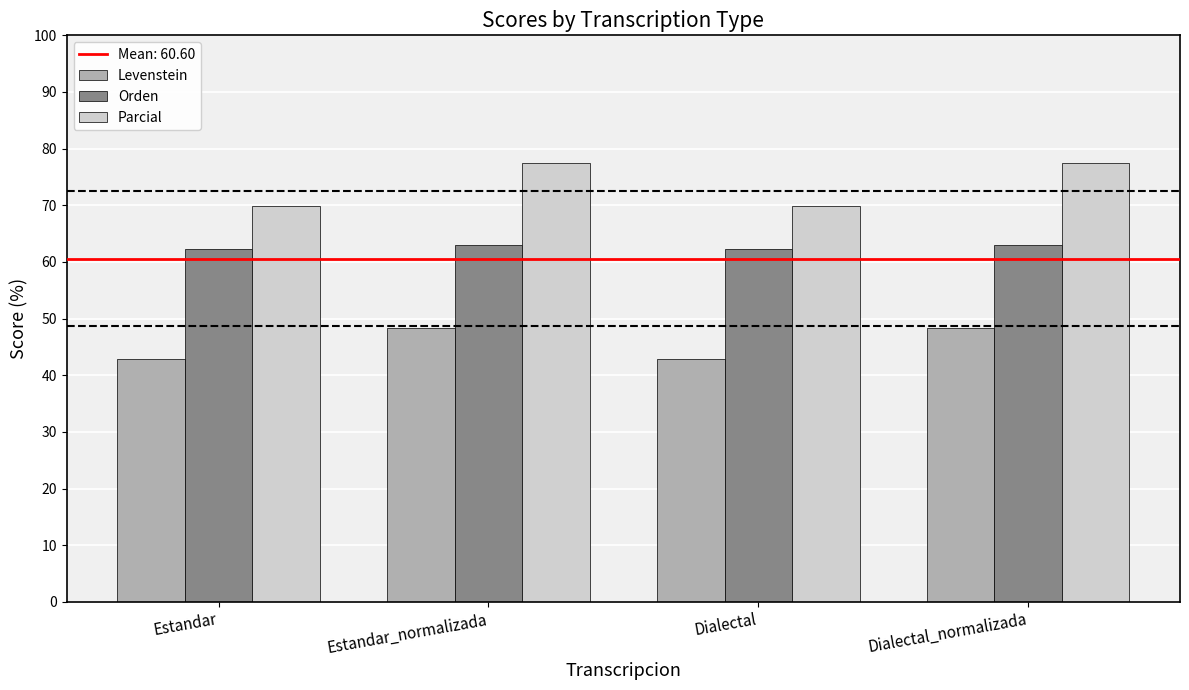

True or false: Orden has a value of 62.2 at Estandar.

True